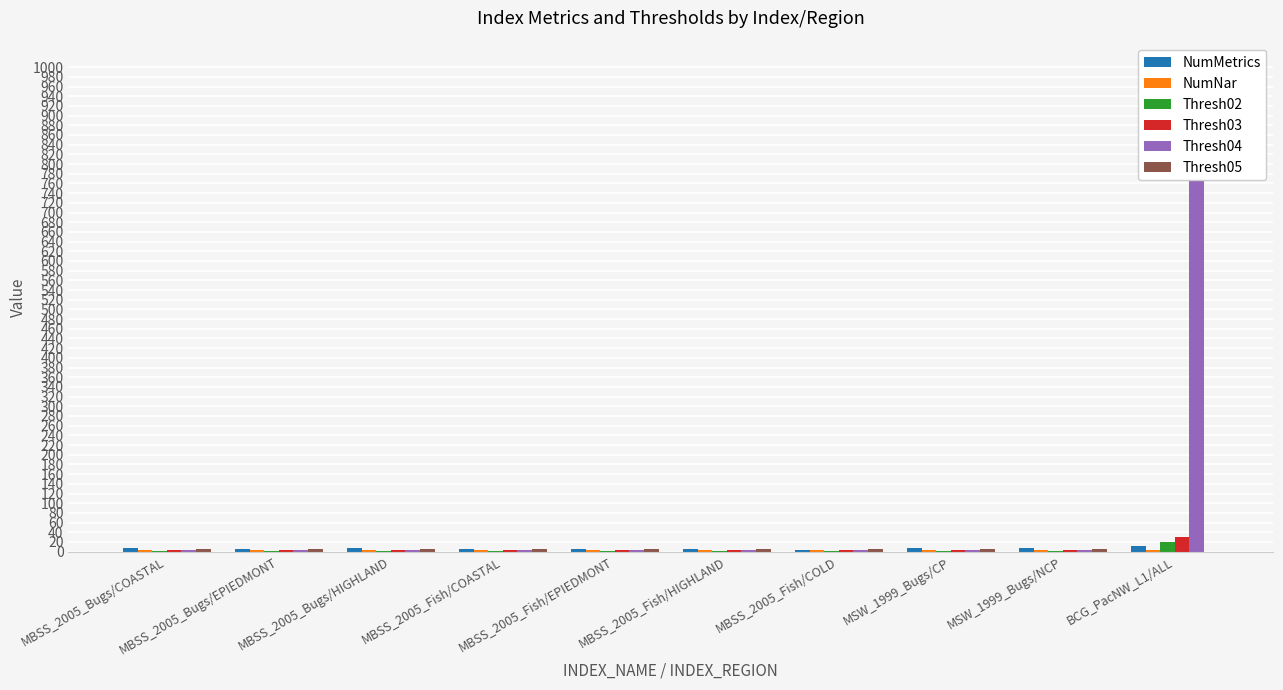

What are all the series names shown in the legend?

NumMetrics, NumNar, Thresh02, Thresh03, Thresh04, Thresh05